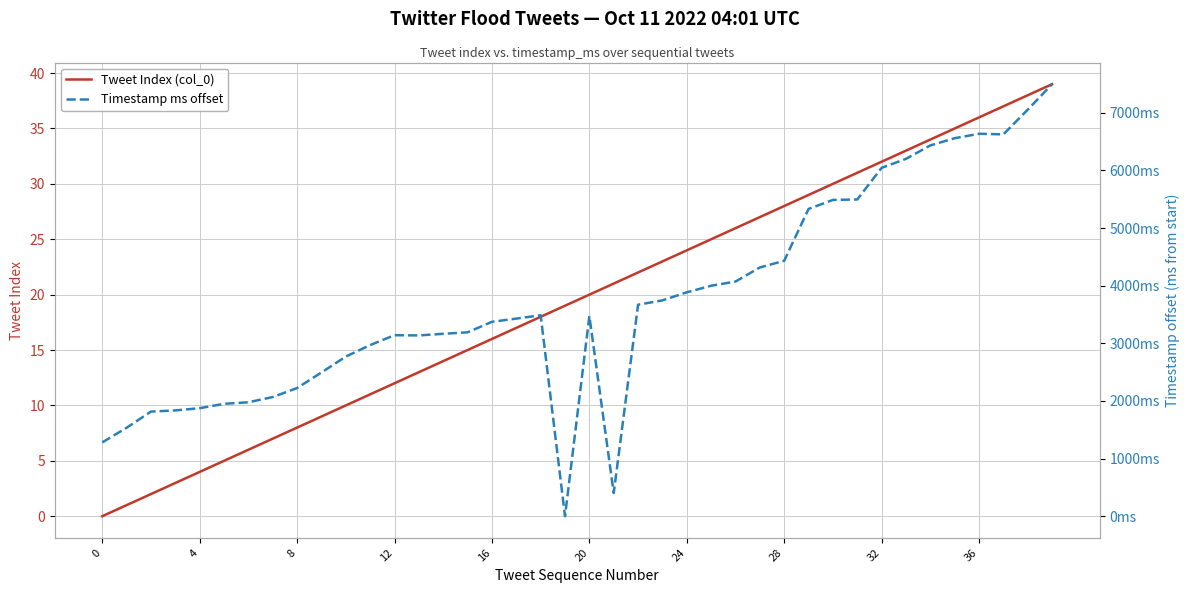

True or false: Timestamp ms offset has more than 0 points higher than both neighbors.

True